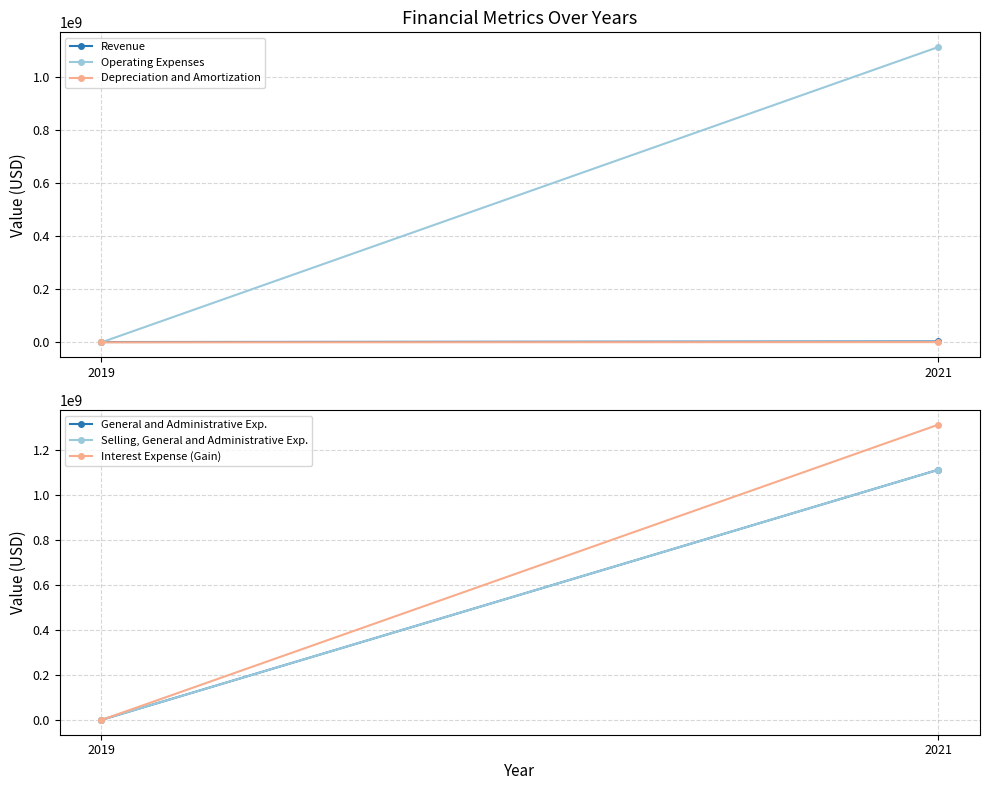

True or false: Interest Expense (Gain) has a value of 682889 at 2019.

True